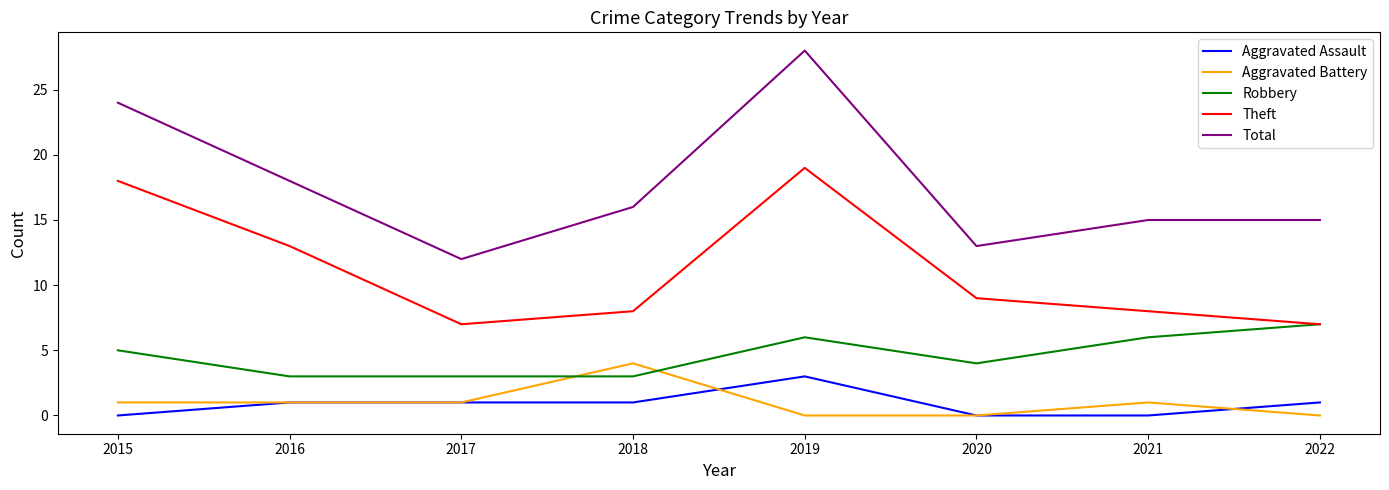

What is the highest value of the Theft series?

19